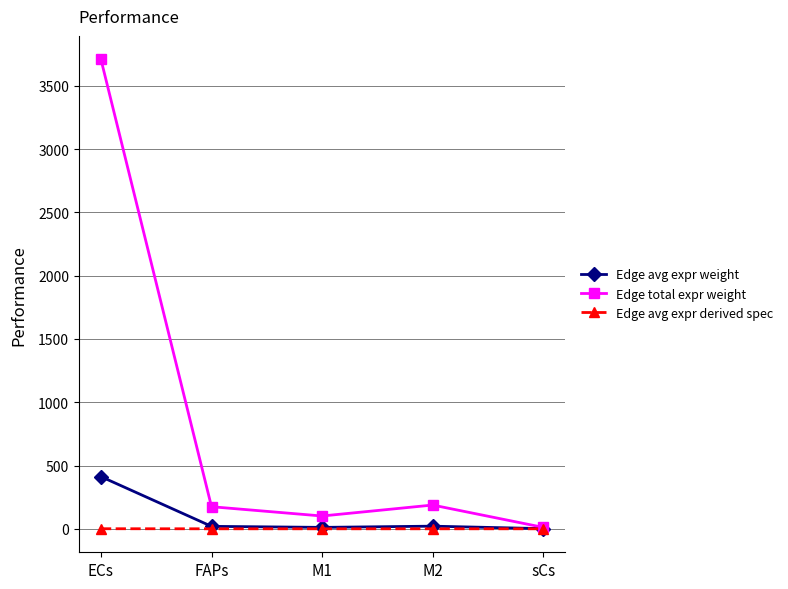

What is the sum of all Edge total expr weight values?

4183.1